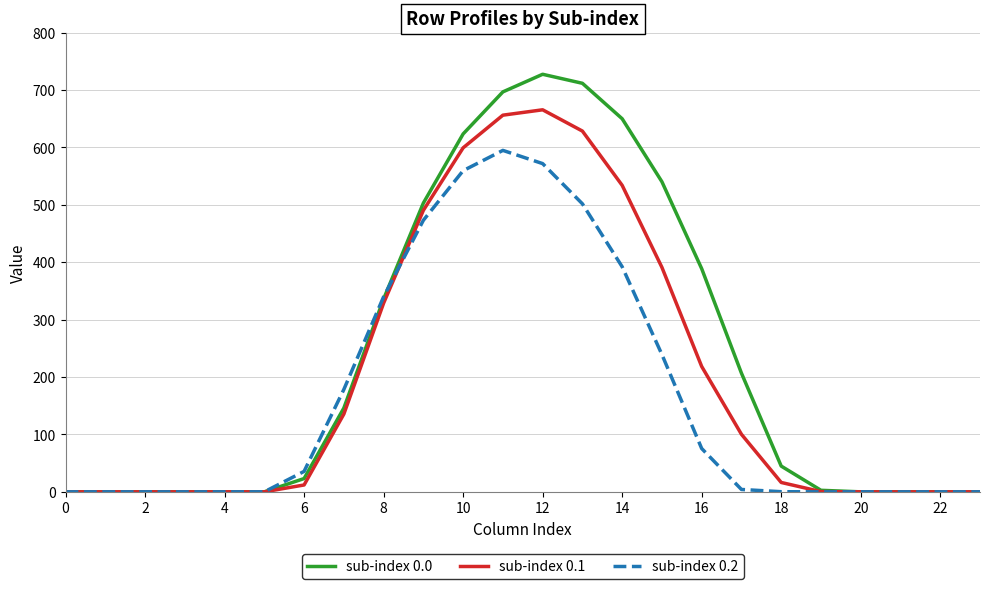

What is the highest value of the sub-index 0.0 series?

727.5